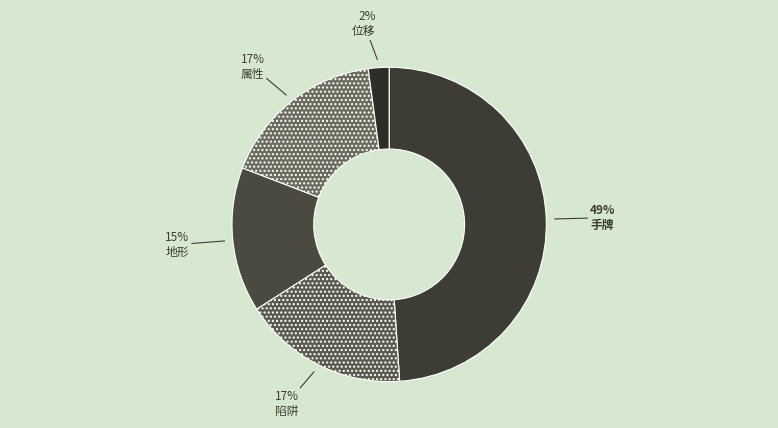

Is it true that 陷阱 is 17% of the pie?

True